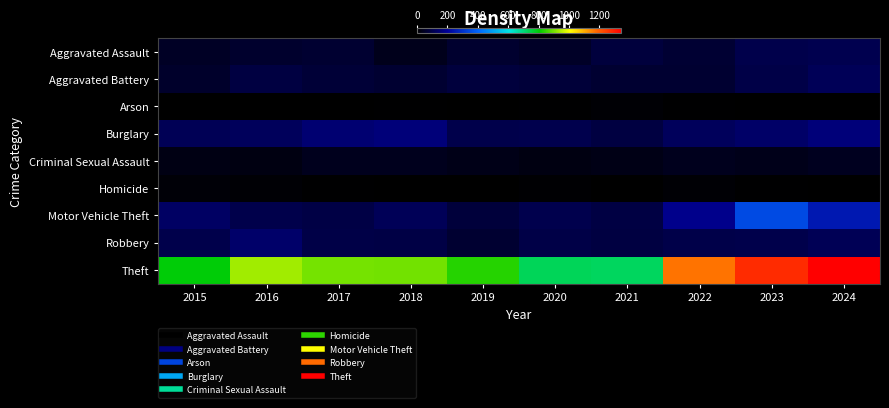

Rank the series by their maximum value, from highest to lowest.

Theft, Motor Vehicle Theft, Burglary, Robbery, Aggravated Battery, Aggravated Assault, Criminal Sexual Assault, Homicide, Arson